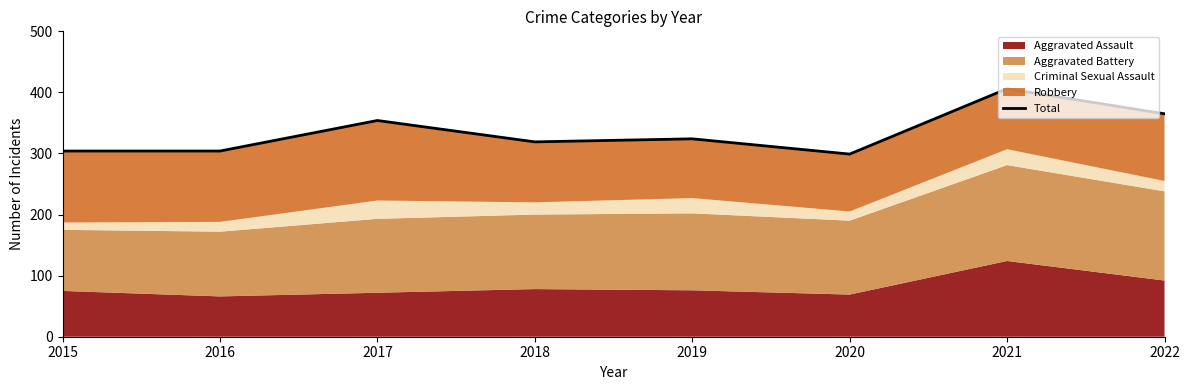

Reading left to right, extract all data points from this chart.

304	304	354	319	324	299	406	365